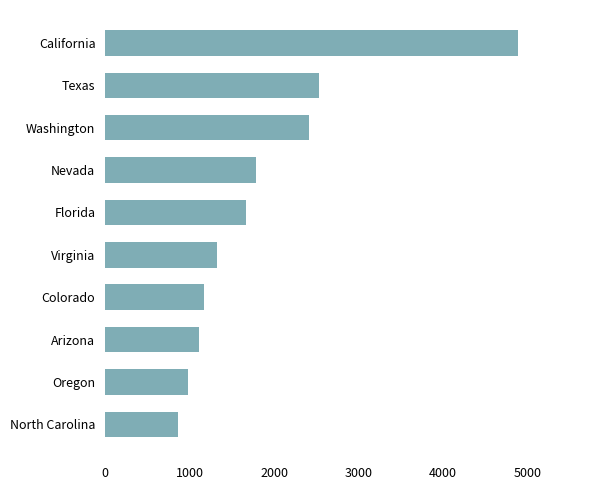

What is the value of the 3rd bar from the top?

2416